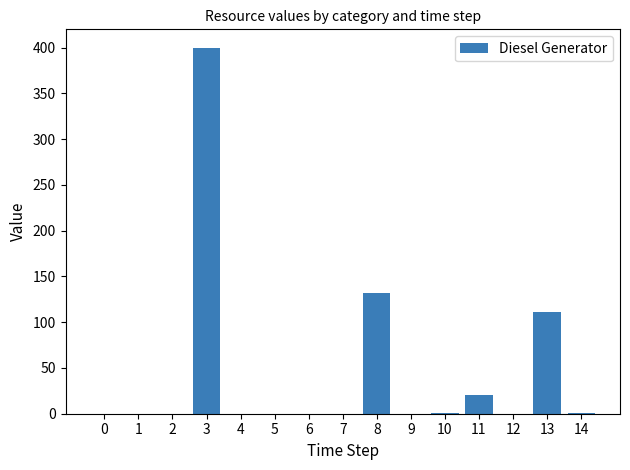

The chart shows a value of 0 at 0. True or false?

True